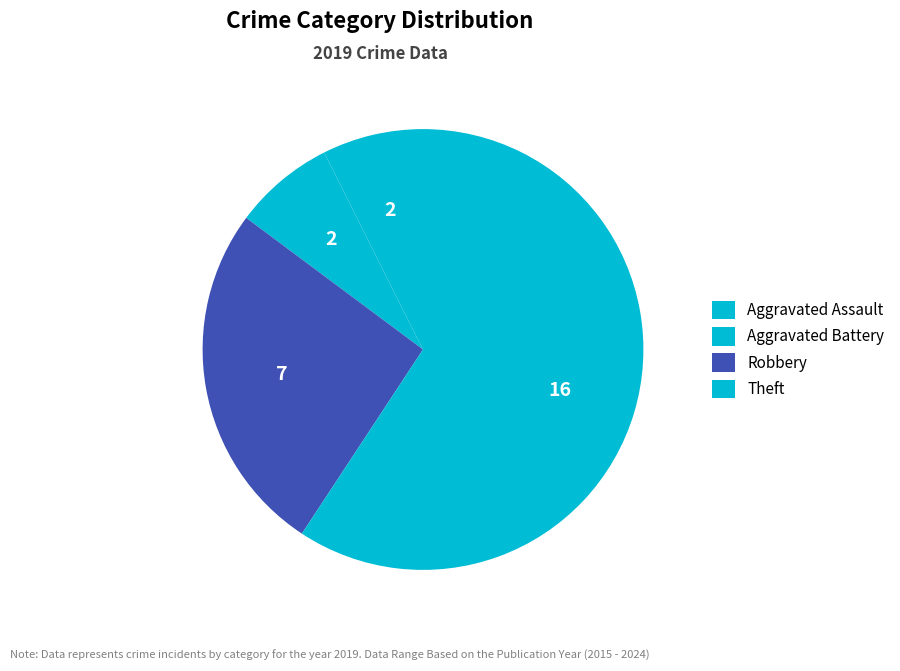

Count the number of slices in the pie.

4